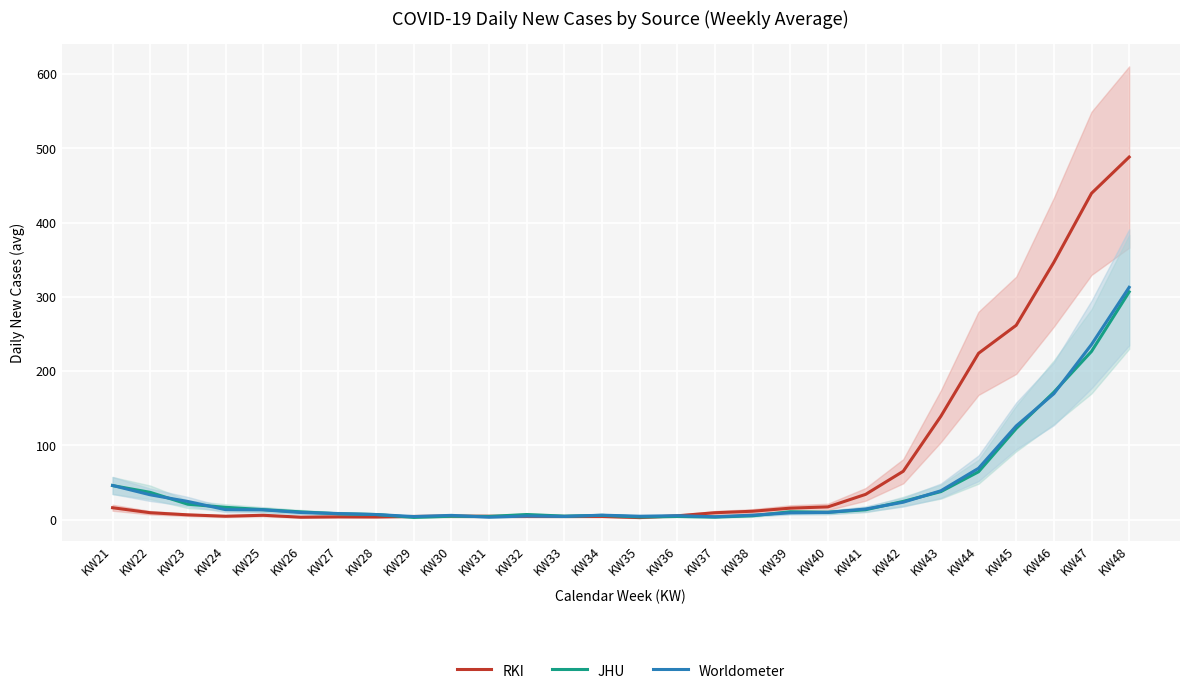

Which series ends up on top after the final intersection of Worldometer and JHU?

Worldometer